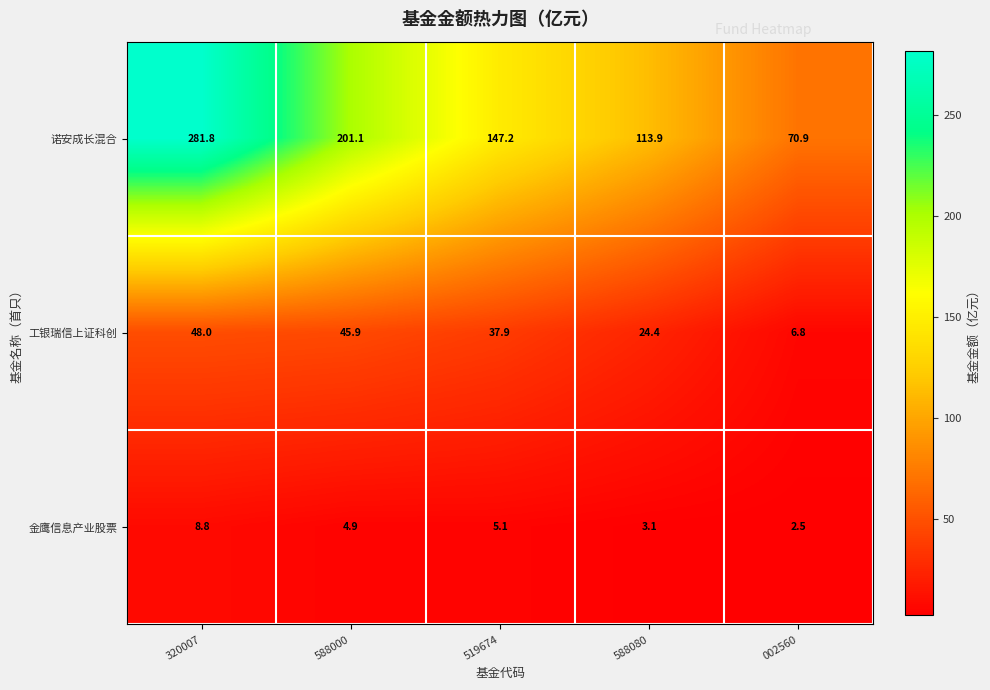

What is the total value across all series at 588080?

141.4